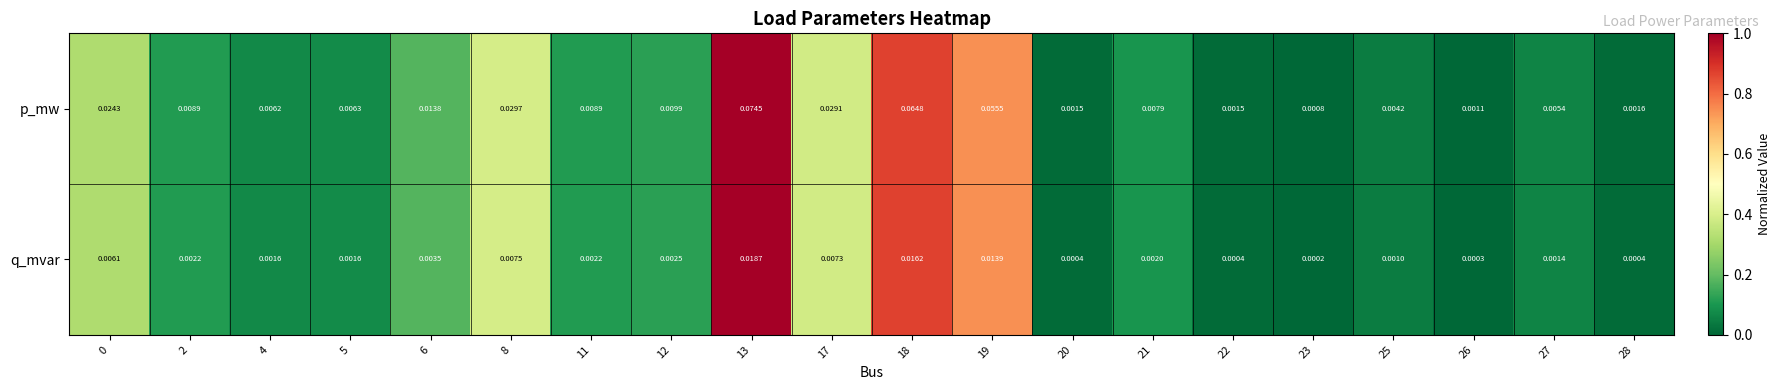

Count the number of data series in this chart.

2